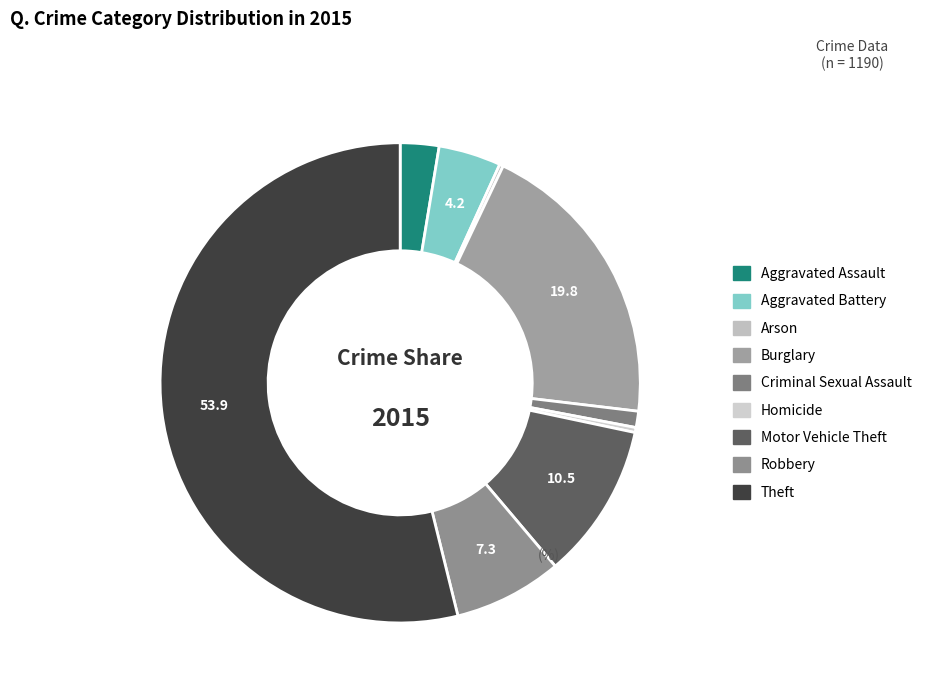

The Homicide slice represents 0% of the pie. True or false?

True